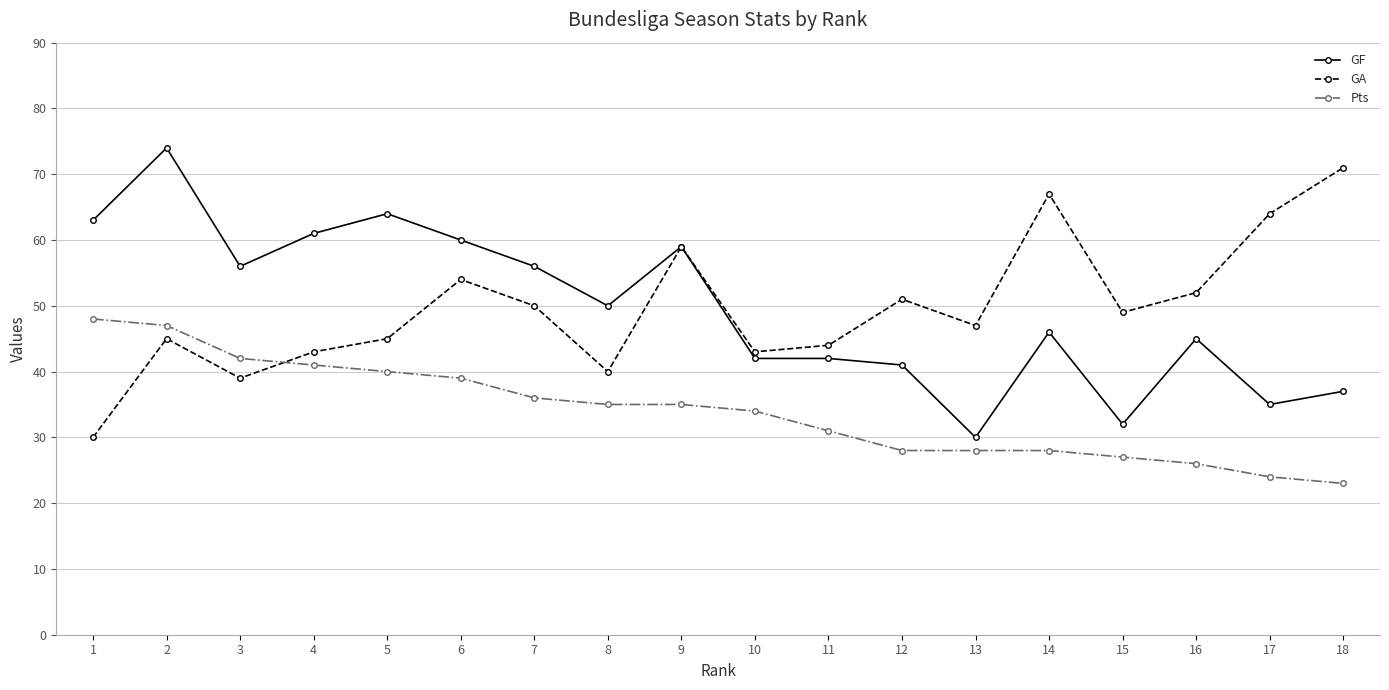

At 15, list the series in order from largest to smallest.

GA, GF, Pts